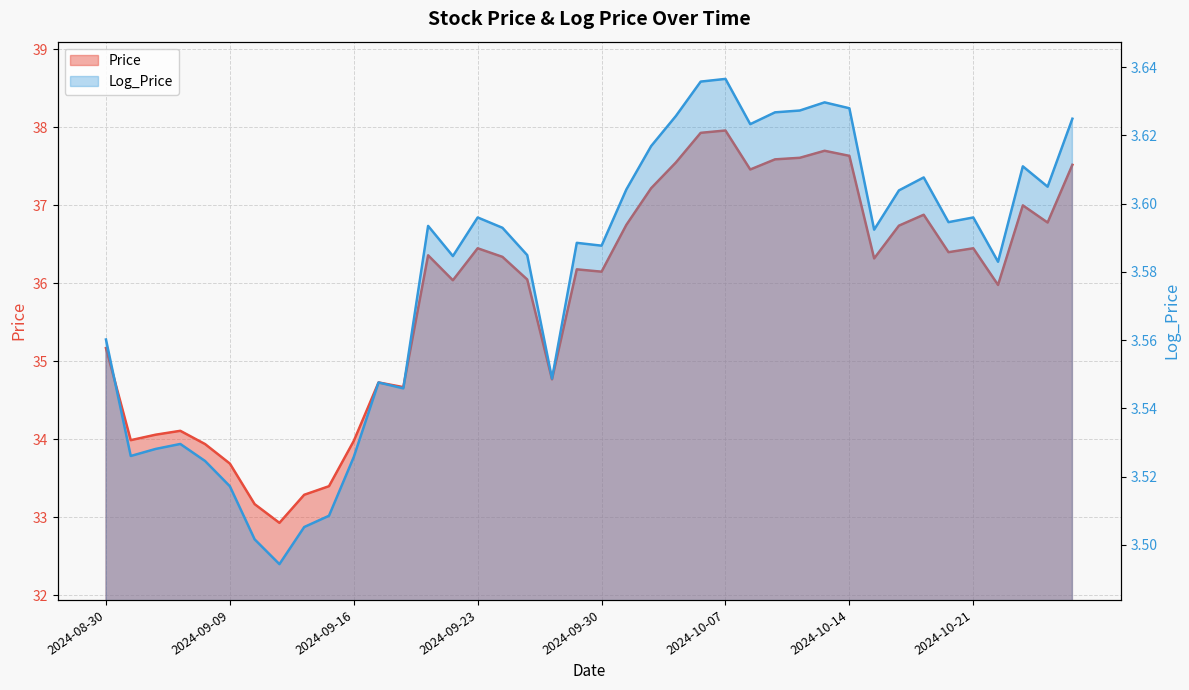

Reading right to left, transcribe all the data shown in this chart.

Price: 37.5	36.8	37.0	36.0	36.5	36.4	36.9	36.7	36.3	37.6	37.7	37.6	37.6	37.5	38.0	37.9	37.5	37.2	36.8	36.1	36.2	34.8	36.0	36.3	36.5	36.0	36.4	34.7	34.7	34.0	33.4	33.3	32.9	33.2	33.7	33.9	34.1	34.1	34.0	35.2
Log_Price: 3.6	3.6	3.6	3.6	3.6	3.6	3.6	3.6	3.6	3.6	3.6	3.6	3.6	3.6	3.6	3.6	3.6	3.6	3.6	3.6	3.6	3.5	3.6	3.6	3.6	3.6	3.6	3.5	3.5	3.5	3.5	3.5	3.5	3.5	3.5	3.5	3.5	3.5	3.5	3.6